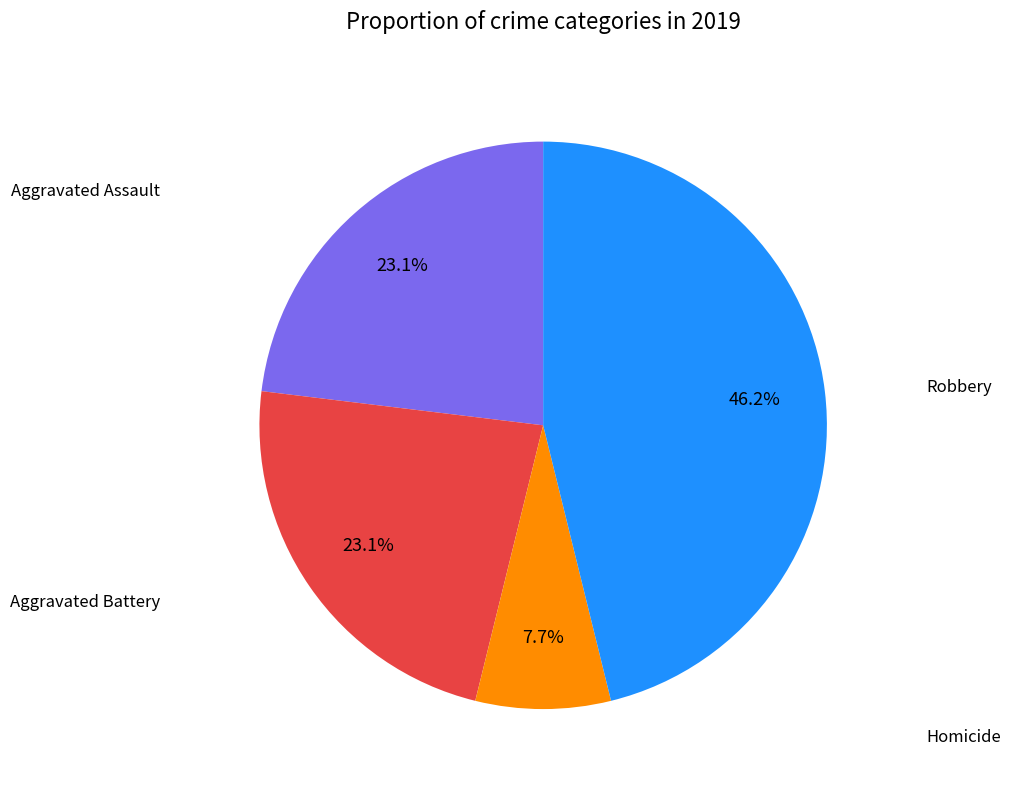

Does any single category account for the majority?

No